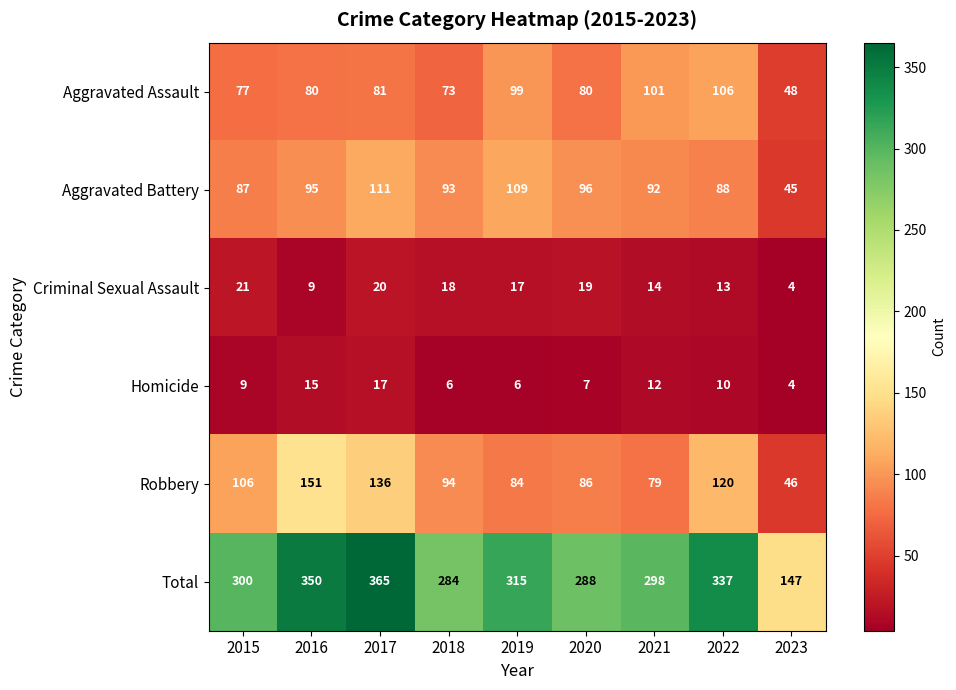

What is the lowest value of the Criminal Sexual Assault series?

4